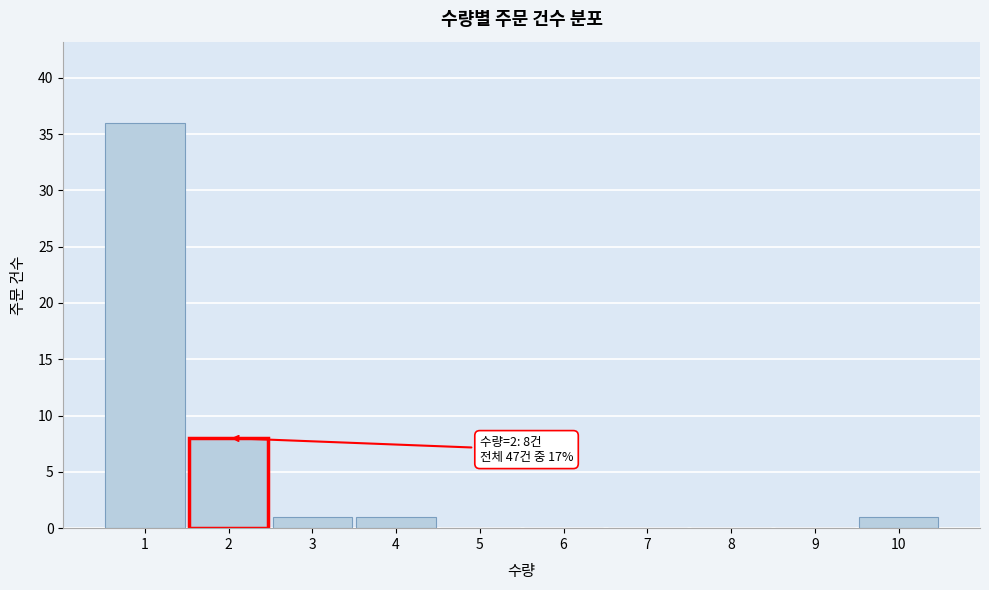

Over which range of the x-axis is the bar tallest?

0.5 to 1.5